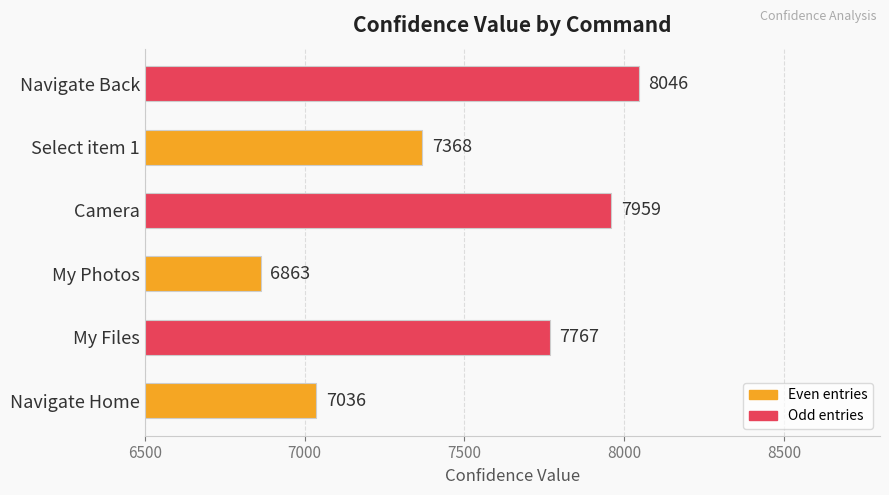

Reading bottom to top, list all the values displayed in this chart.

7036	7767	6863	7959	7368	8046